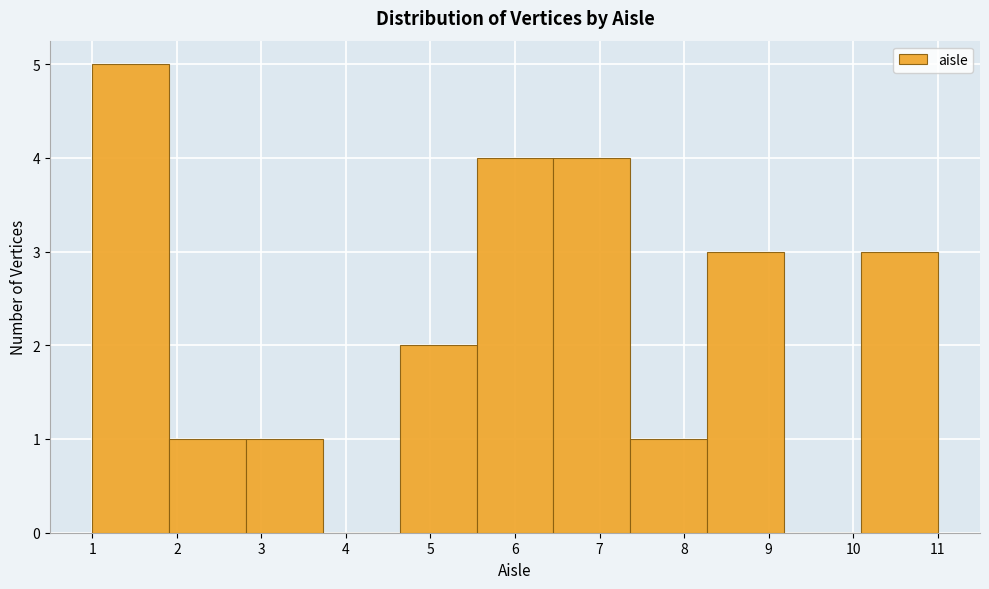

Reading left to right, transcribe this chart: for each bar, give the range it covers on the x-axis and its height. Neither the bar edges nor the heights are printed on the chart, so give them approximately, as read against the axes.

1.0 to 1.9: 5
1.9 to 2.8: 1
2.8 to 3.7: 1
3.7 to 4.6: 0
4.6 to 5.5: 2
5.5 to 6.5: 4
6.5 to 7.4: 4
7.4 to 8.3: 1
8.3 to 9.2: 3
9.2 to 10.1: 0
10.1 to 11.0: 3